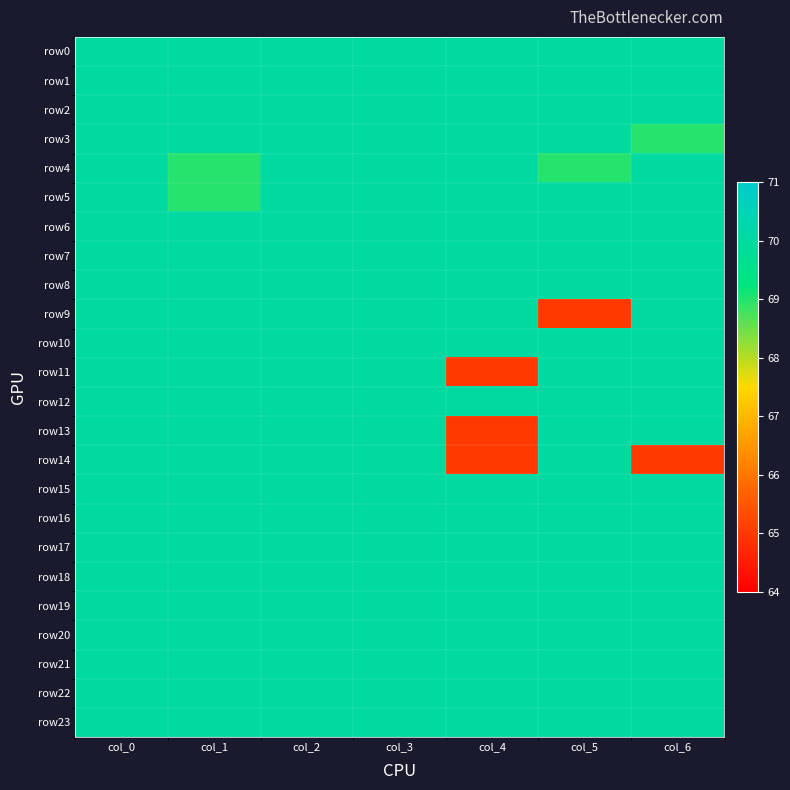

At how many categories does at least one series exceed 67?

7